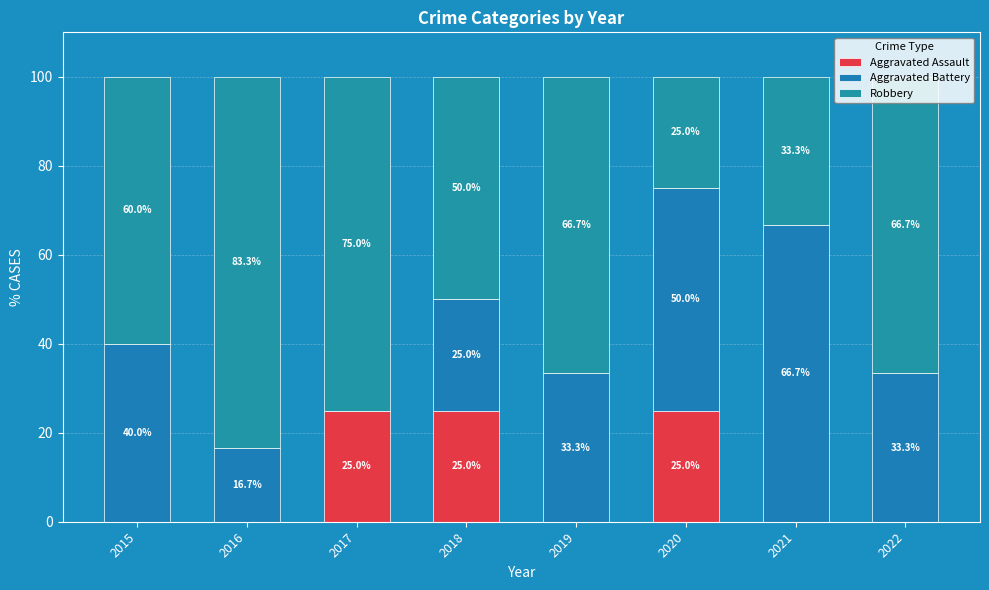

At which category is the sum across all series the highest?

2015